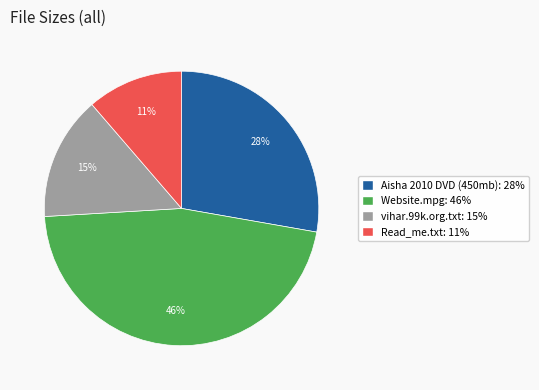

Is there any slice that represents more than half of the pie?

No